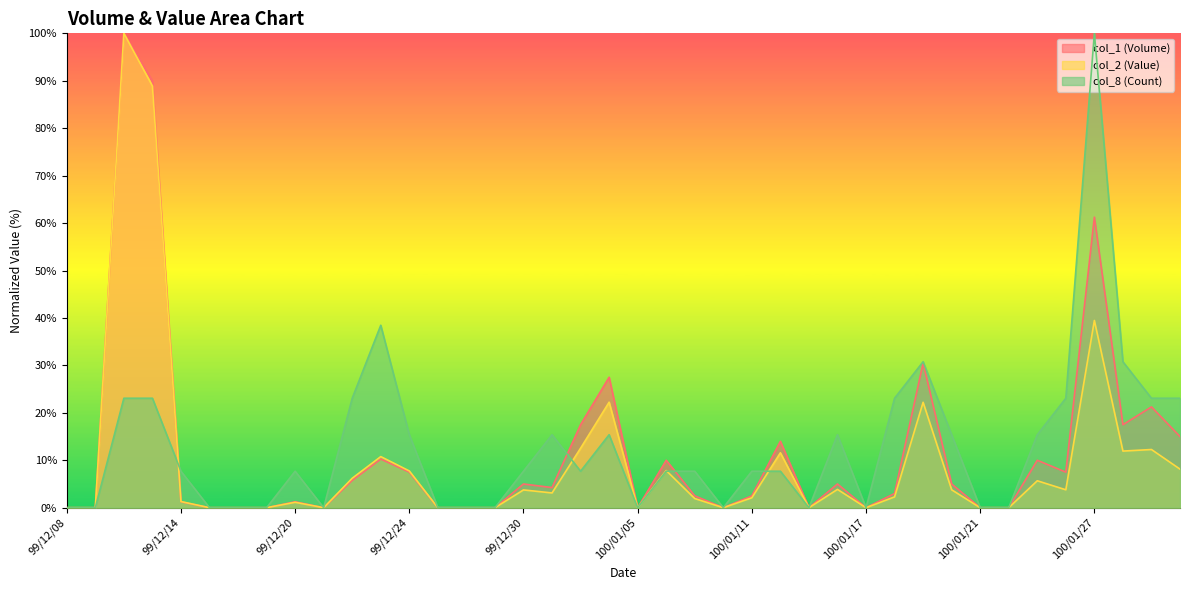

Reading right to left, list all the values displayed in this chart.

col_1 (Volume): 100/02/09=15.0	100/02/08=21.2	100/01/28=17.5	100/01/27=61.3	100/01/26=7.5	100/01/25=10.0	100/01/24=0.0	100/01/21=0.0	100/01/20=5.0	100/01/19=30.5	100/01/18=3.0	100/01/17=0.0	100/01/14=5.0	100/01/13=0.0	100/01/12=14.0	100/01/11=2.5	100/01/10=0.0	100/01/07=2.5	100/01/06=10.0	100/01/05=0.0	100/01/04=27.5	100/01/03=17.5	99/12/31=4.2	99/12/30=5.0	99/12/29=0.0	99/12/28=0.0	99/12/27=0.0	99/12/24=7.5	99/12/23=10.2	99/12/22=5.8	99/12/21=0.0	99/12/20=1.2	99/12/17=0.0	99/12/16=0.0	99/12/15=0.0	99/12/14=1.2	99/12/13=90.0	99/12/10=100.0	99/12/09=0.0	99/12/08=0.0
col_2 (Value): 100/02/09=8.1	100/02/08=12.3	100/01/28=11.9	100/01/27=39.5	100/01/26=3.8	100/01/25=5.7	100/01/24=0.0	100/01/21=0.0	100/01/20=3.8	100/01/19=22.2	100/01/18=2.3	100/01/17=0.0	100/01/14=3.9	100/01/13=0.0	100/01/12=11.6	100/01/11=2.1	100/01/10=0.0	100/01/07=1.9	100/01/06=7.8	100/01/05=0.0	100/01/04=22.2	100/01/03=12.5	99/12/31=3.1	99/12/30=3.7	99/12/29=0.0	99/12/28=0.0	99/12/27=0.0	99/12/24=7.7	99/12/23=10.8	99/12/22=6.2	99/12/21=0.0	99/12/20=1.1	99/12/17=0.0	99/12/16=0.0	99/12/15=0.0	99/12/14=1.3	99/12/13=88.9	99/12/10=100.0	99/12/09=0.0	99/12/08=0.0
col_8 (Count): 100/02/09=23.1	100/02/08=23.1	100/01/28=30.8	100/01/27=100.0	100/01/26=23.1	100/01/25=15.4	100/01/24=0.0	100/01/21=0.0	100/01/20=15.4	100/01/19=30.8	100/01/18=23.1	100/01/17=0.0	100/01/14=15.4	100/01/13=0.0	100/01/12=7.7	100/01/11=7.7	100/01/10=0.0	100/01/07=7.7	100/01/06=7.7	100/01/05=0.0	100/01/04=15.4	100/01/03=7.7	99/12/31=15.4	99/12/30=7.7	99/12/29=0.0	99/12/28=0.0	99/12/27=0.0	99/12/24=15.4	99/12/23=38.5	99/12/22=23.1	99/12/21=0.0	99/12/20=7.7	99/12/17=0.0	99/12/16=0.0	99/12/15=0.0	99/12/14=7.7	99/12/13=23.1	99/12/10=23.1	99/12/09=0.0	99/12/08=0.0